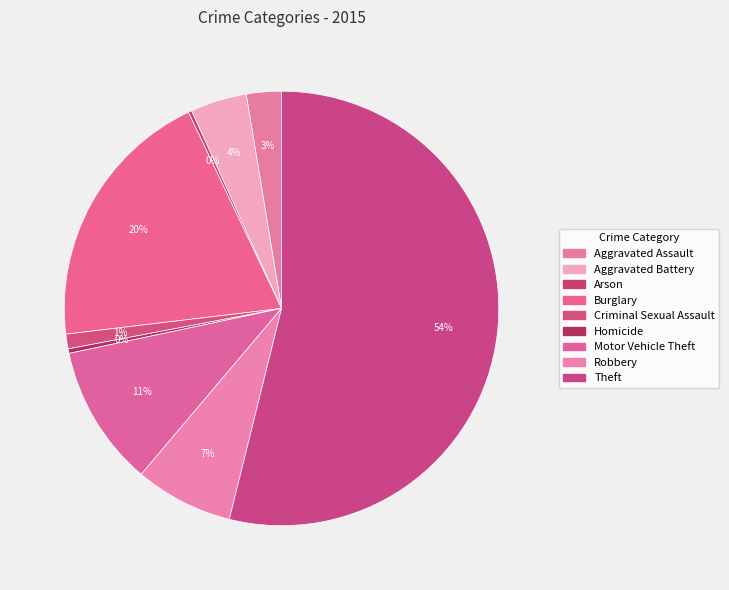

The Arson slice represents 1% of the pie. True or false?

False